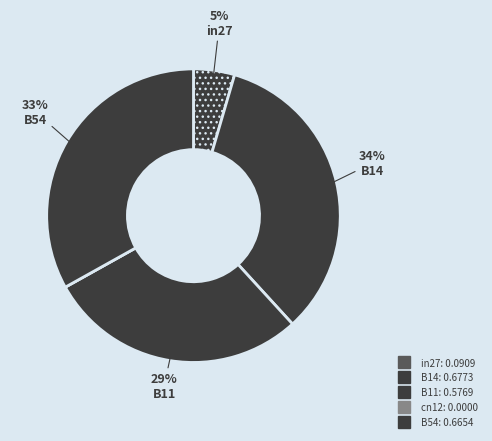

What percentage is the B11 slice, to the nearest percent?

29%